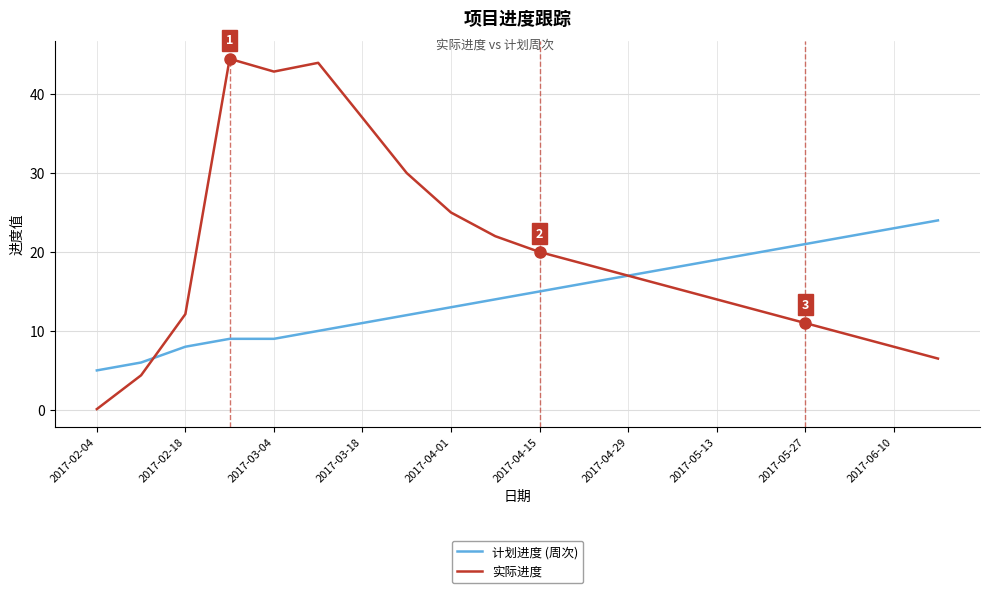

What is the average value of the 计划进度 (周次) series?

14.6